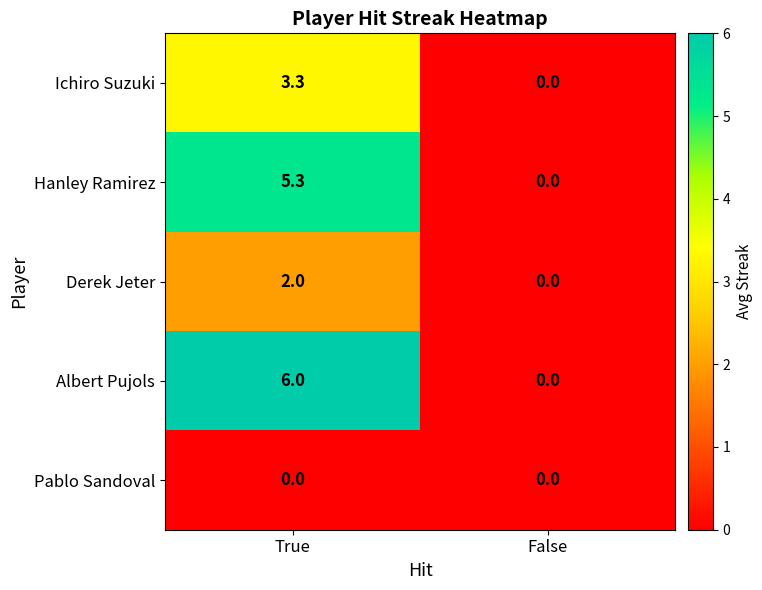

What is the greatest value displayed?

6.0